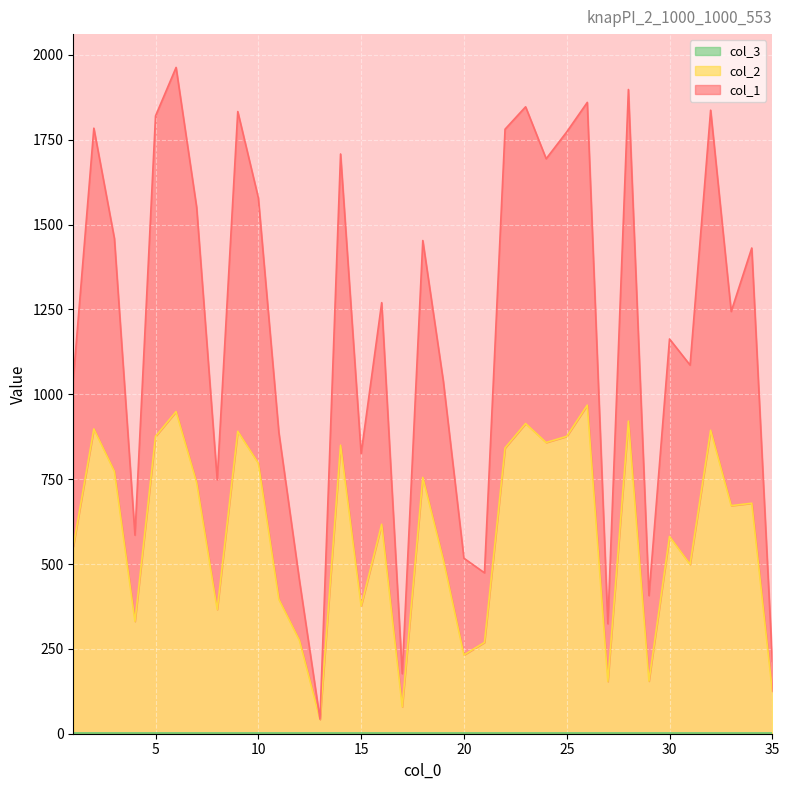

True or false: col_1 and col_2 intersect in this chart.

False